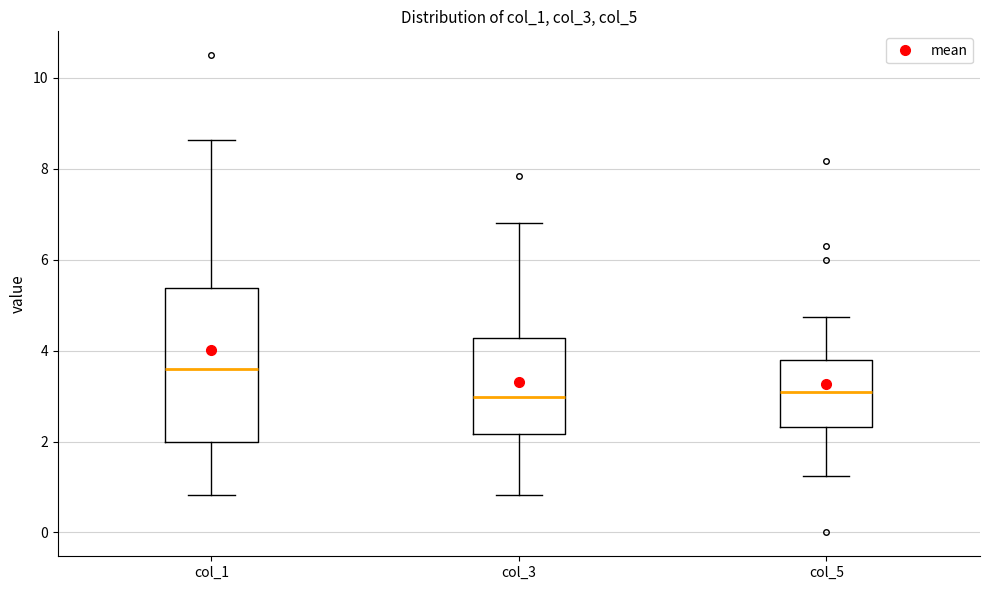

Reading left to right, read every box against the y-axis: the position of its median line, the range the box covers, and the ends of its whiskers. The values are not printed on the chart, so give them approximately, as read against the axis.

col_1: median 3.6, box 2.0 to 5.4, whiskers 0.8 to 8.6
col_3: median 3.0, box 2.2 to 4.2, whiskers 0.8 to 6.8
col_5: median 3.0, box 2.4 to 3.8, whiskers 1.2 to 4.8